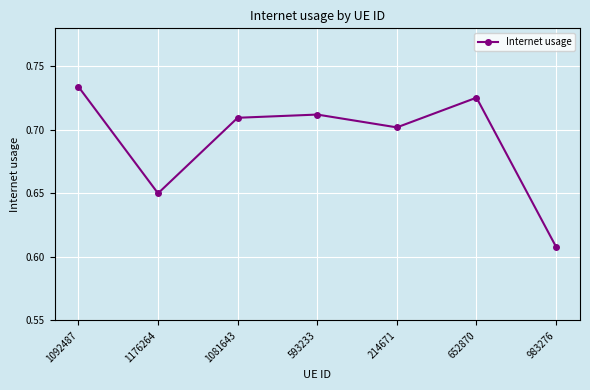

Where is the first local minimum?

1176264